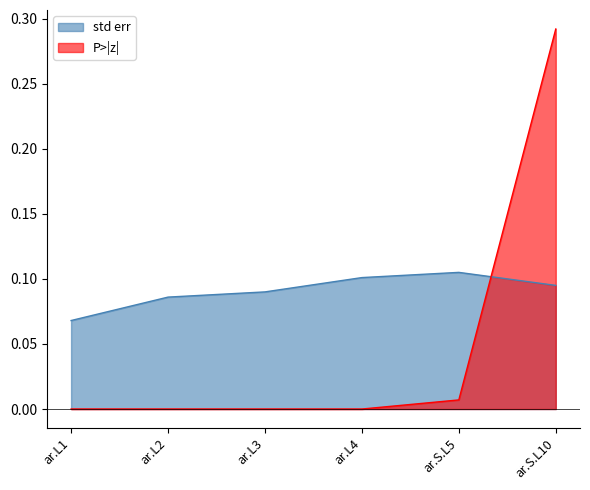

True or false: P>|z| has more than 1 points higher than both neighbors.

False